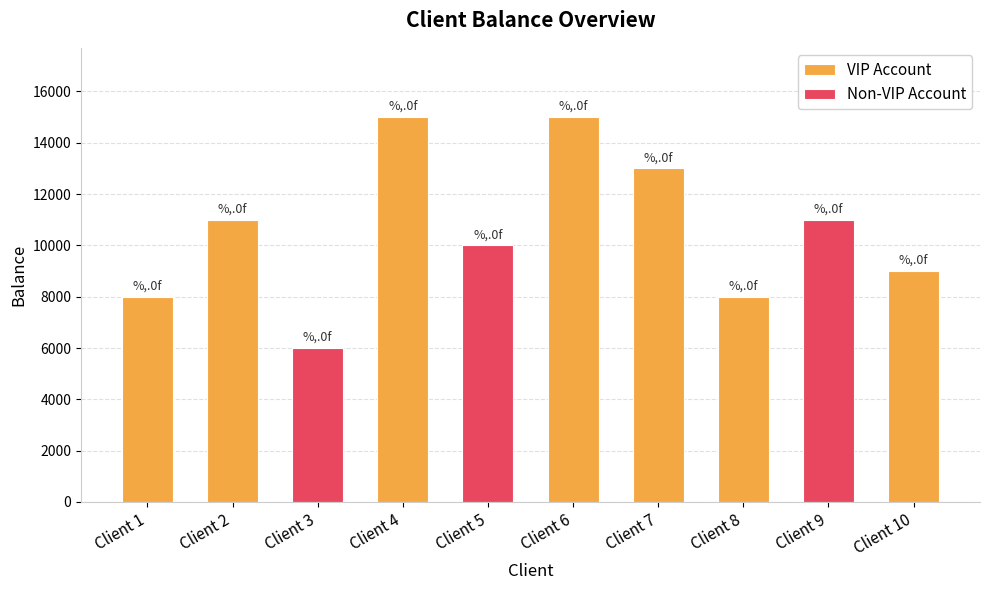

Between Client 7 and Client 1, which is larger?

Client 7